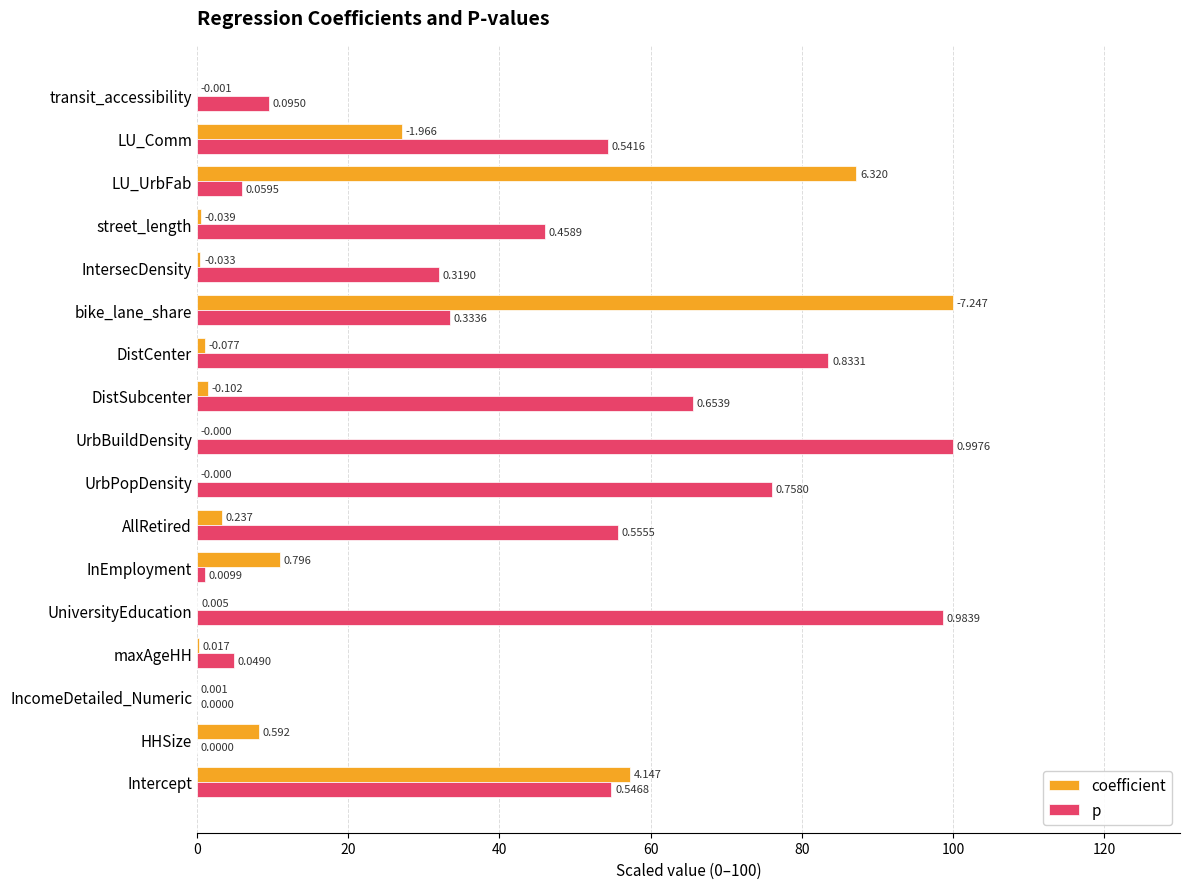

At which category is the sum across all series the highest?

bike_lane_share